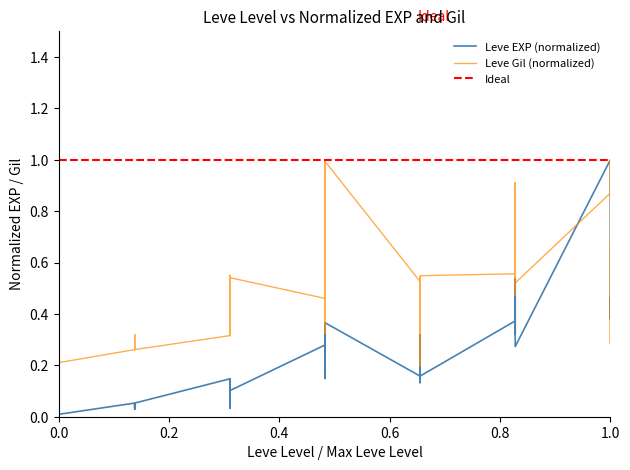

How many points are lower than both their immediate neighbors (excluding endpoints)?

12